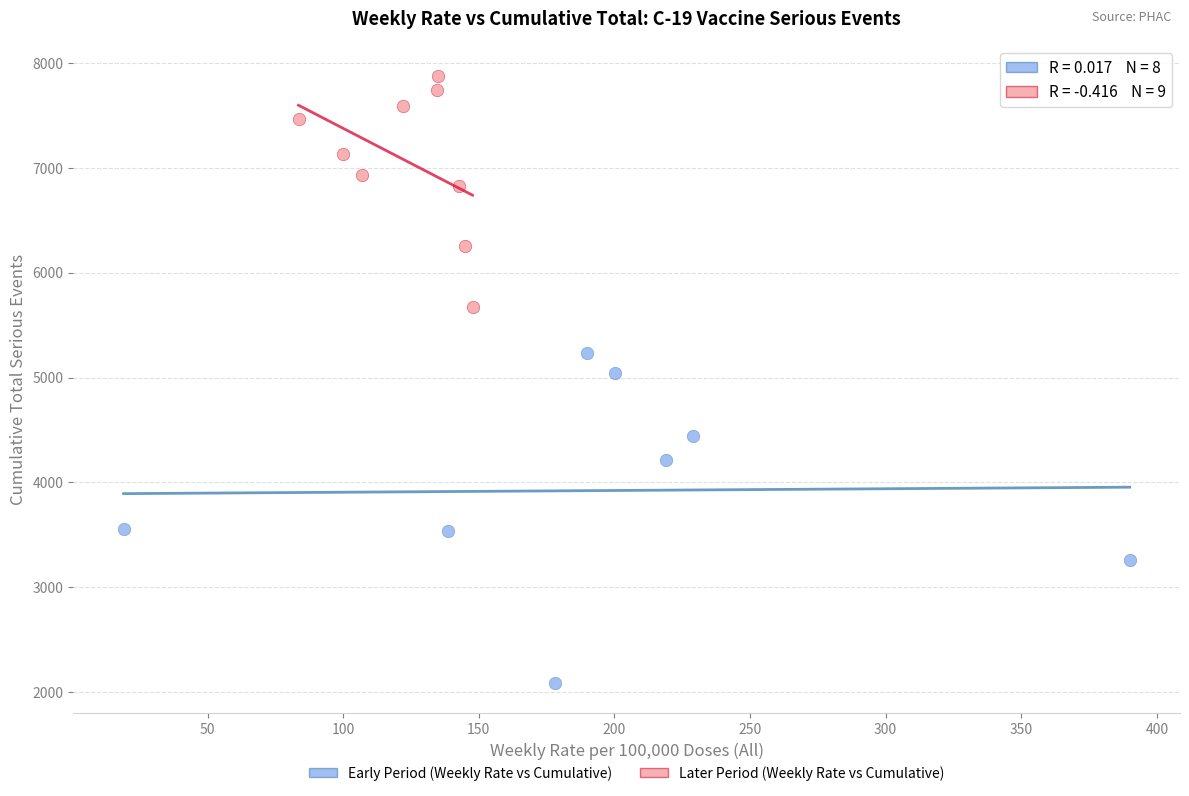

Which series has the largest Y range (max minus min)?

Early Period (Weekly Rate vs Cumulative)